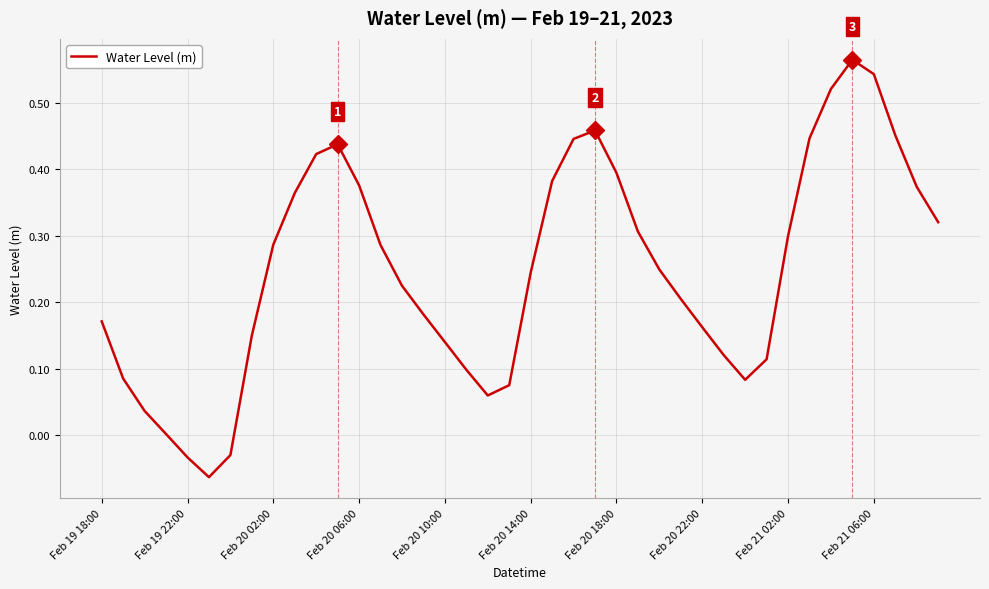

How many lines are shown in the chart?

1